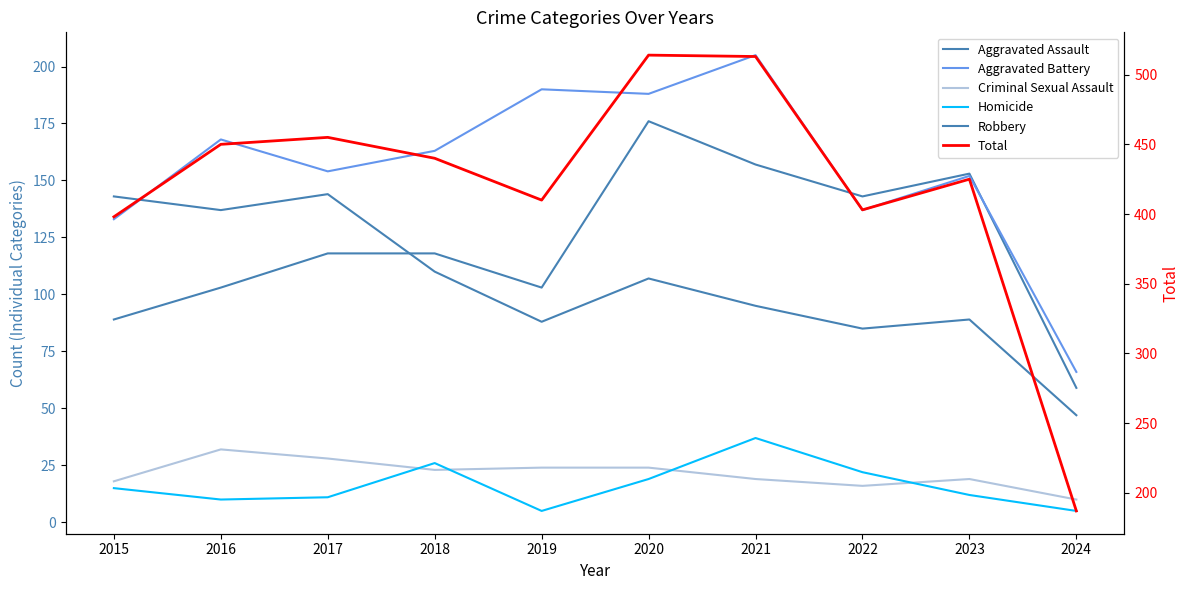

True or false: Aggravated Battery and Criminal Sexual Assault intersect in this chart.

False